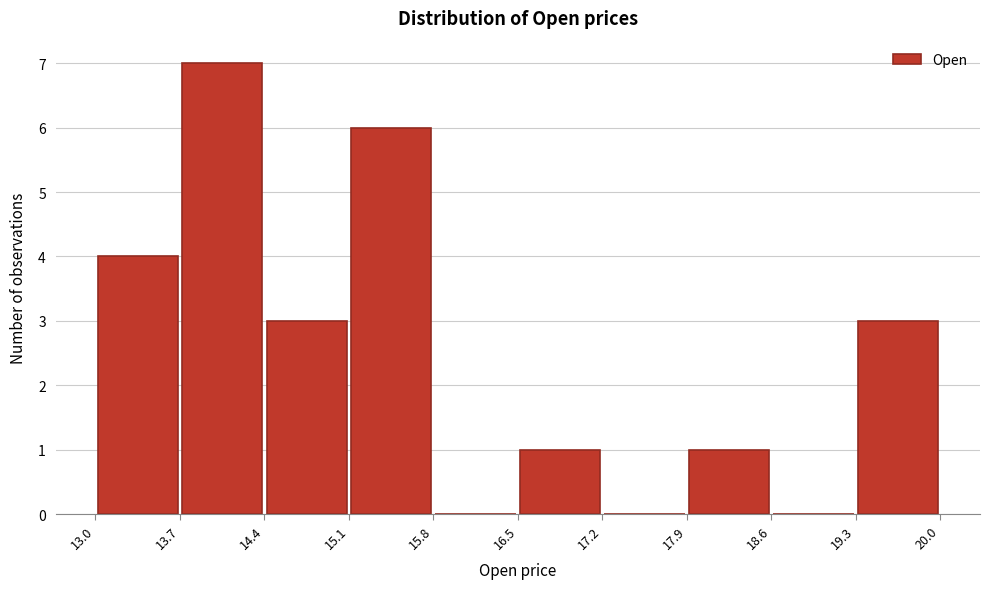

Reading left to right, list every bar in this chart as the range it spans on the x-axis followed by its height. The values are not printed on the chart, so give them approximately, as read against the axis.

13.0 to 13.7: 4
13.7 to 14.4: 7
14.4 to 15.1: 3
15.1 to 15.8: 6
15.8 to 16.5: 0
16.5 to 17.2: 1
17.2 to 17.9: 0
17.9 to 18.6: 1
18.6 to 19.3: 0
19.3 to 20.0: 3